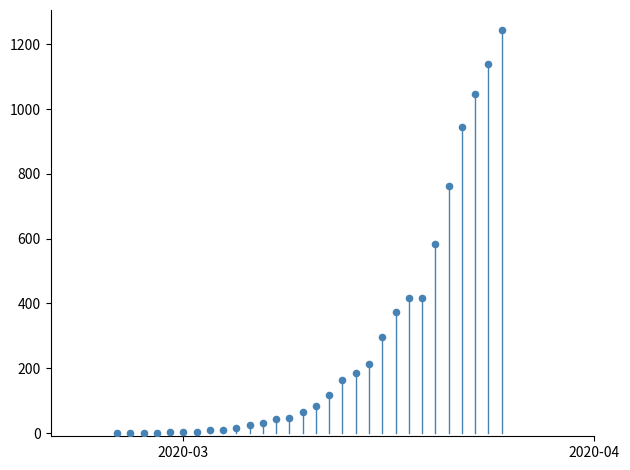

What is the range of Y values (max minus min)?

1244